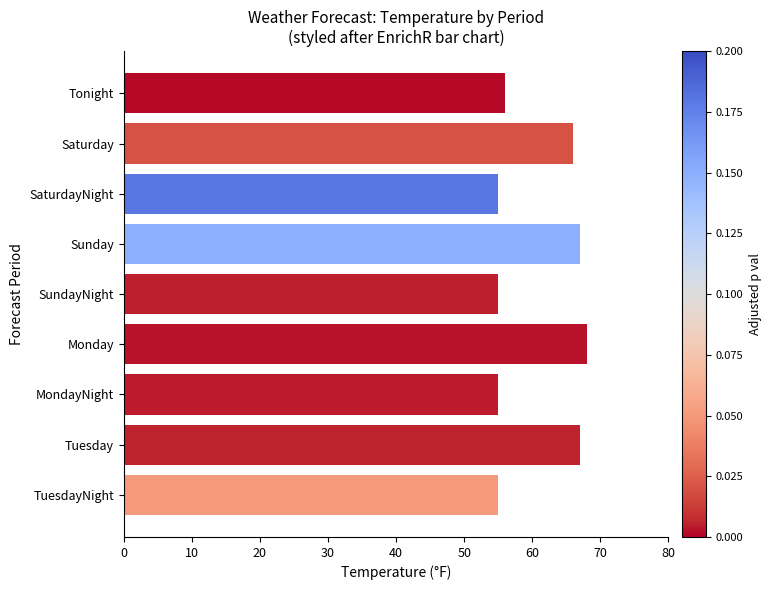

What is the difference between the second highest and minimum values?

12